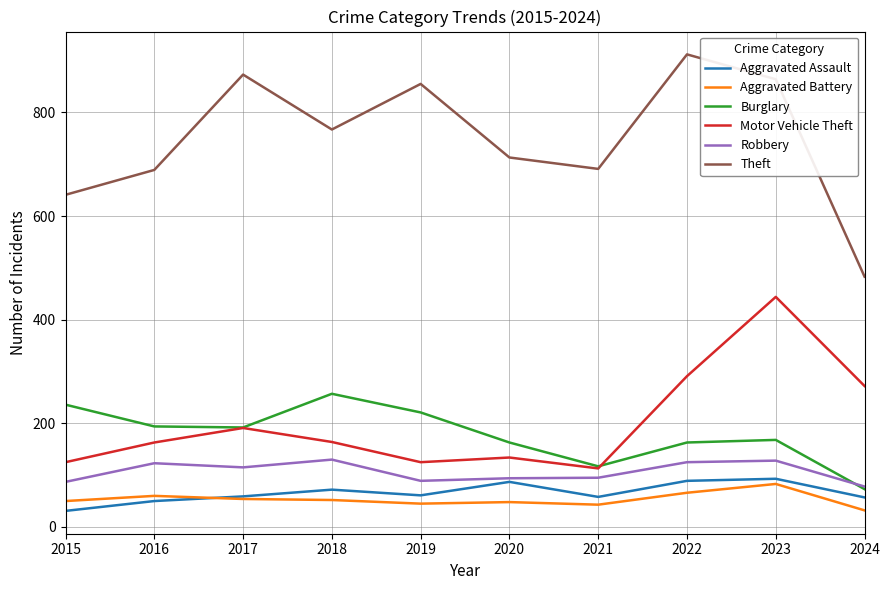

Read the Theft value at 2024, to the nearest 10.

480